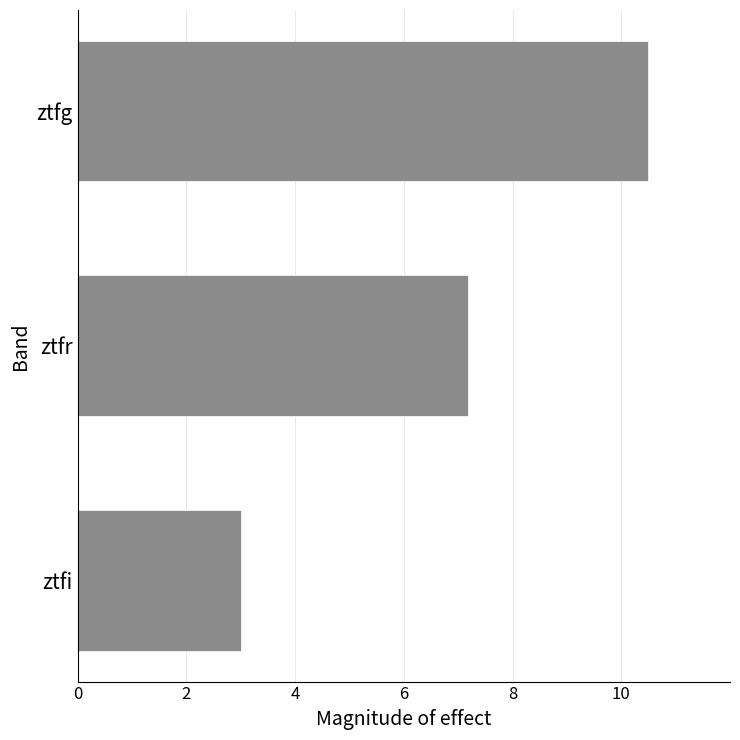

Reading bottom to top, extract all data points from this chart.

3.0	7.2	10.5